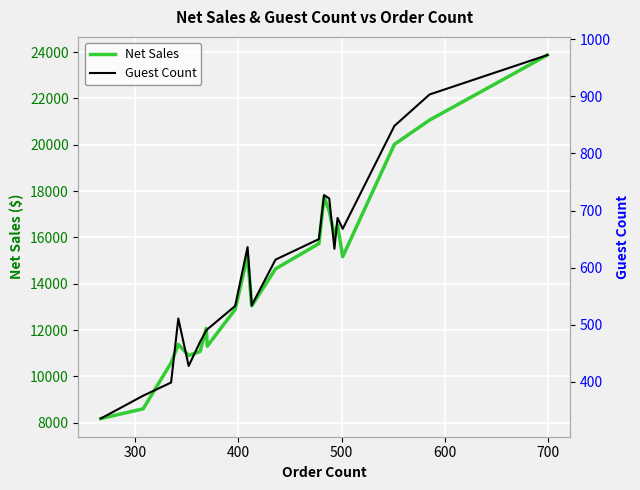

What are all the series names shown in the legend?

Net Sales, Guest Count